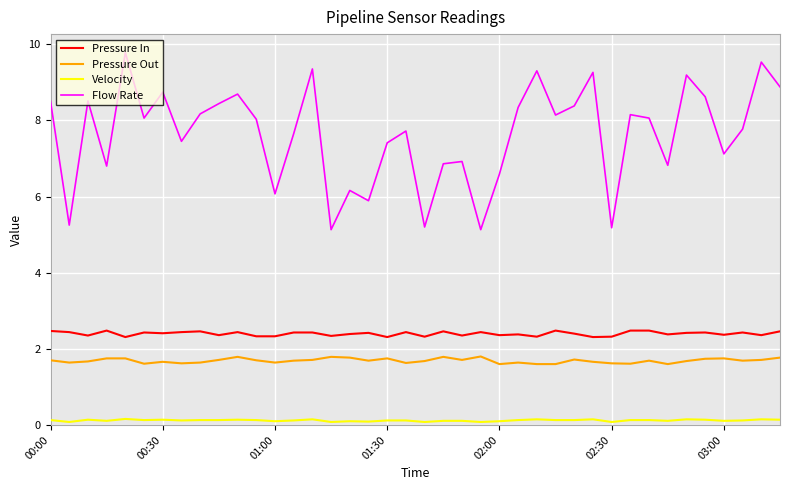

Which series has the largest range (max minus min)?

Flow Rate